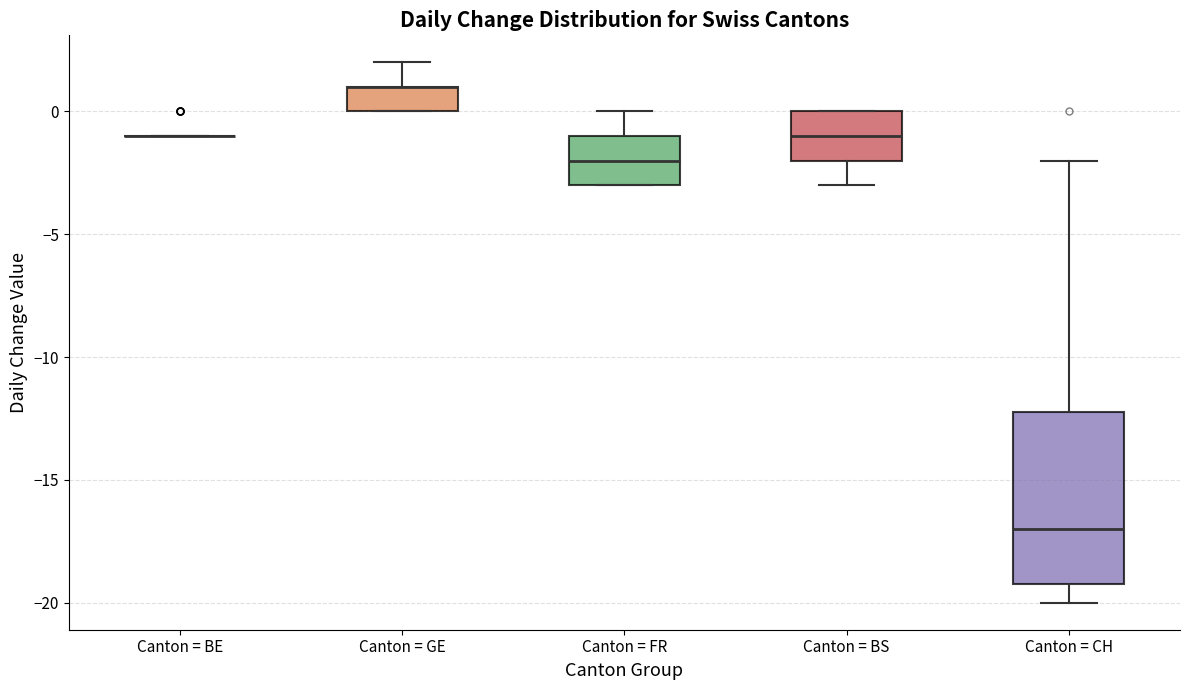

Comparing the boxes themselves (not the whiskers), which one is the tallest?

Canton = CH